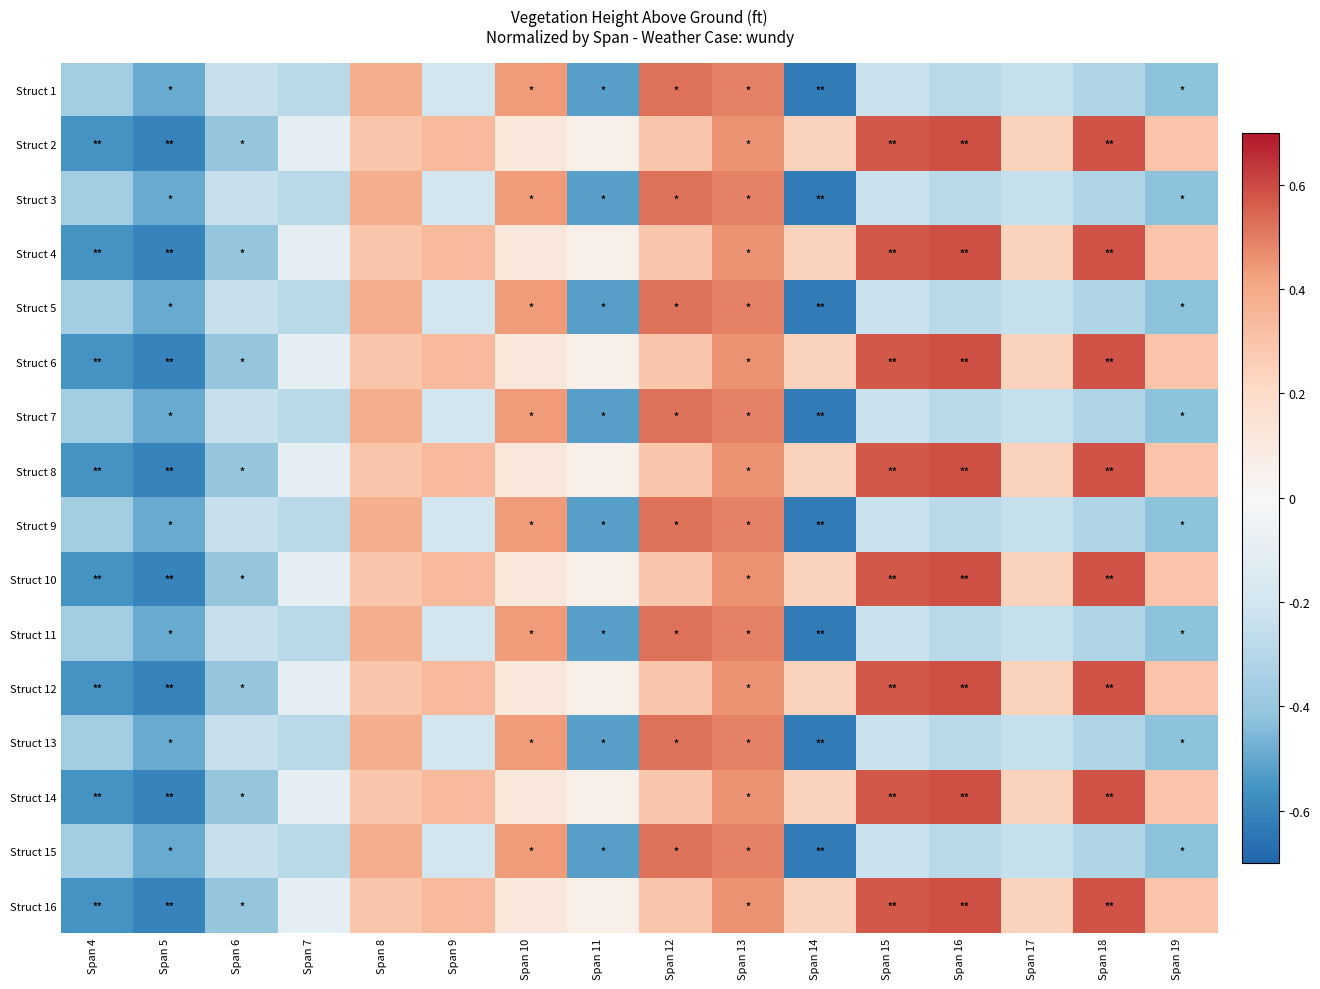

Count the number of data series in this chart.

16